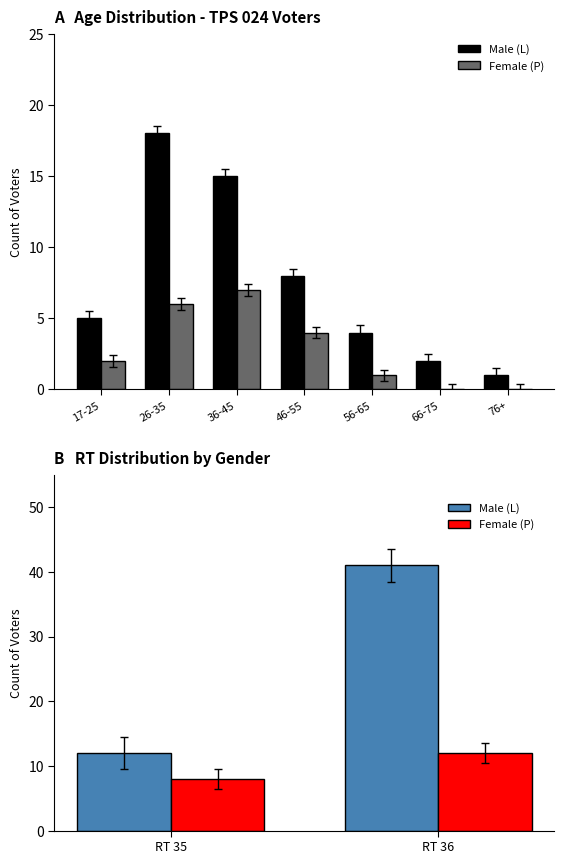

At RT 35, list the series in order from smallest to largest.

Female (P), Male (L)